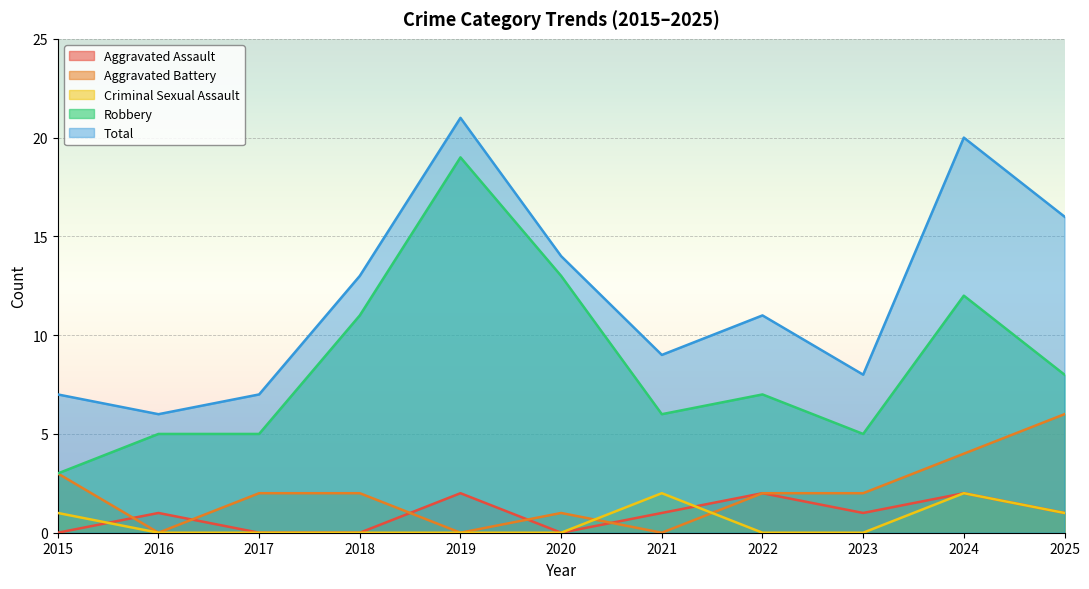

True or false: Aggravated Assault has a value of 2 at 2019.

True